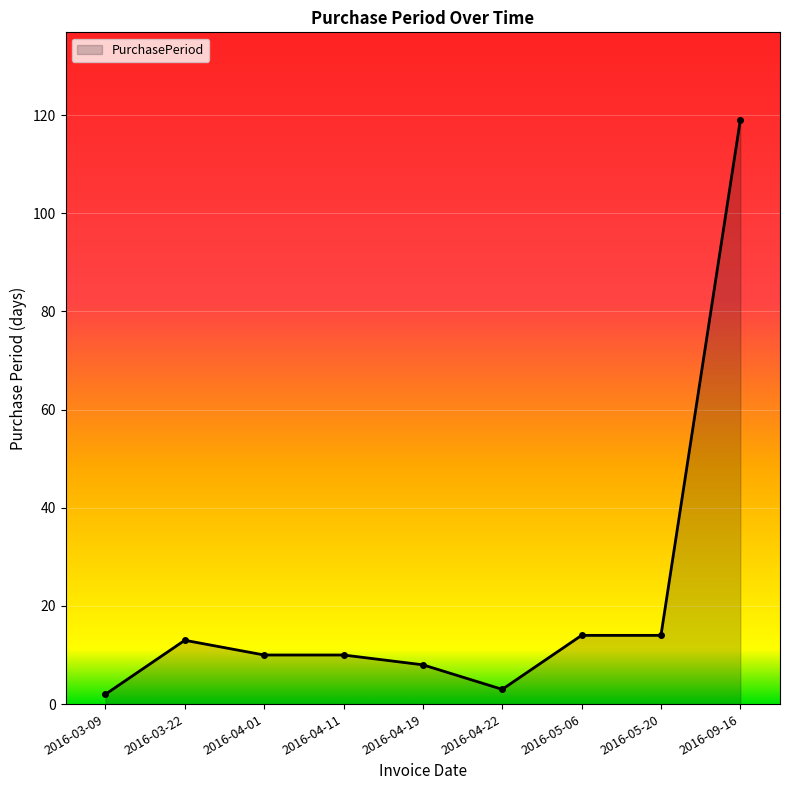

What is the difference between the maximum and minimum values?

117